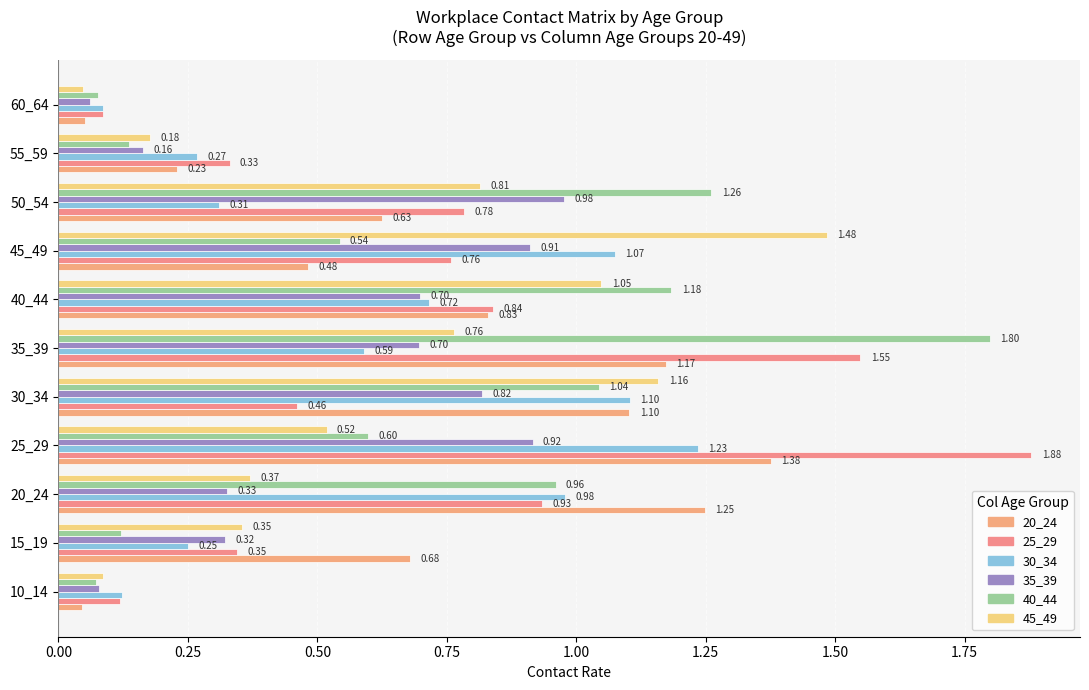

How many series are shown in this chart?

6